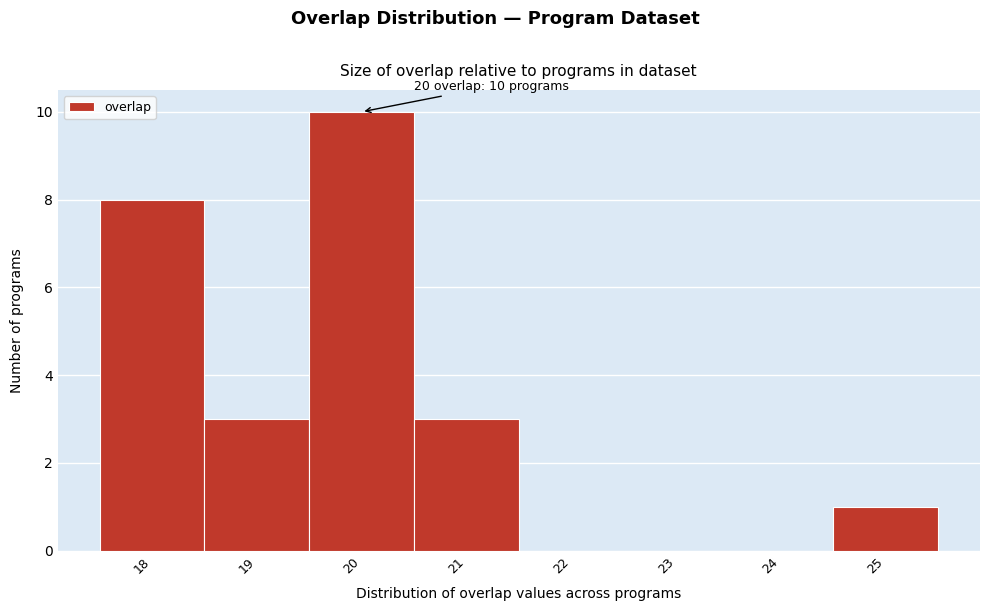

Which range on the x-axis has the tallest bar?

19.5 to 20.5